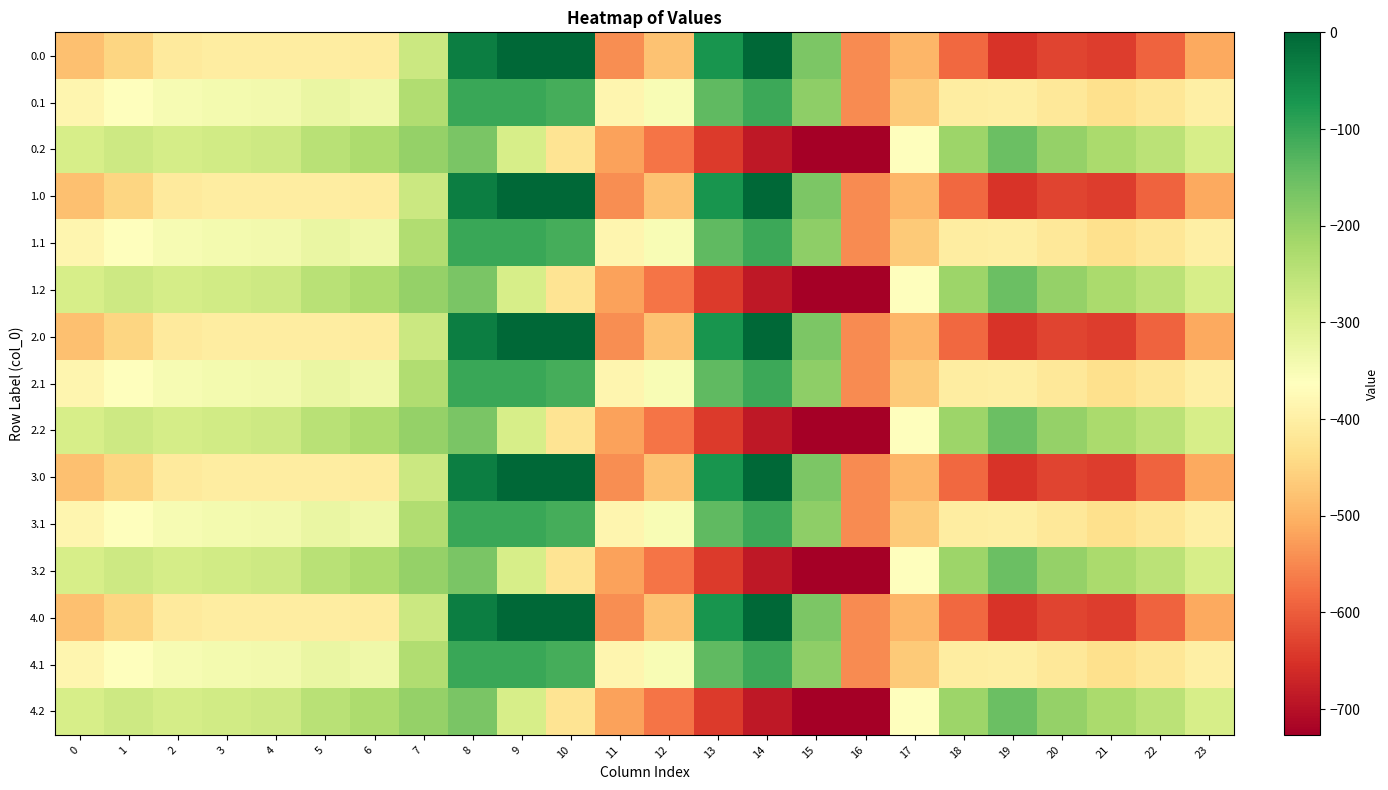

Which has a higher value, 16 or 9?

9